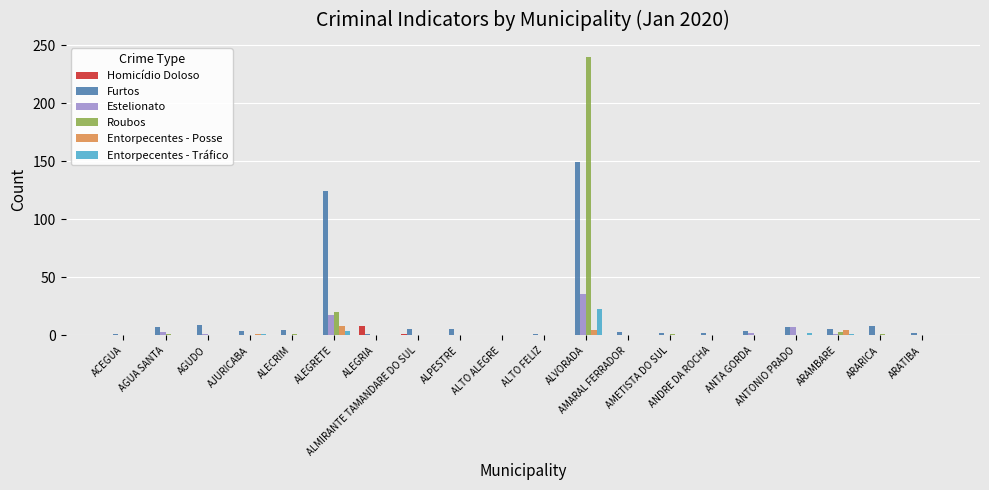

How many data points in Roubos are above 0?

7